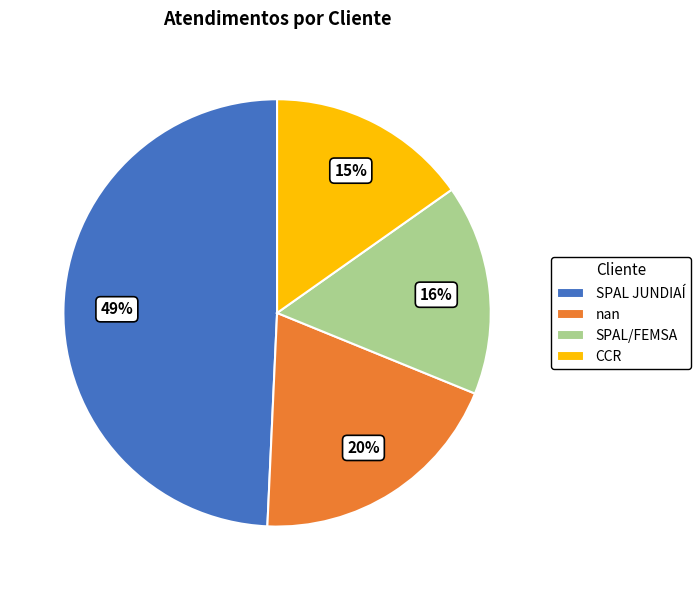

What percentage is the CCR slice, to the nearest percent?

15%